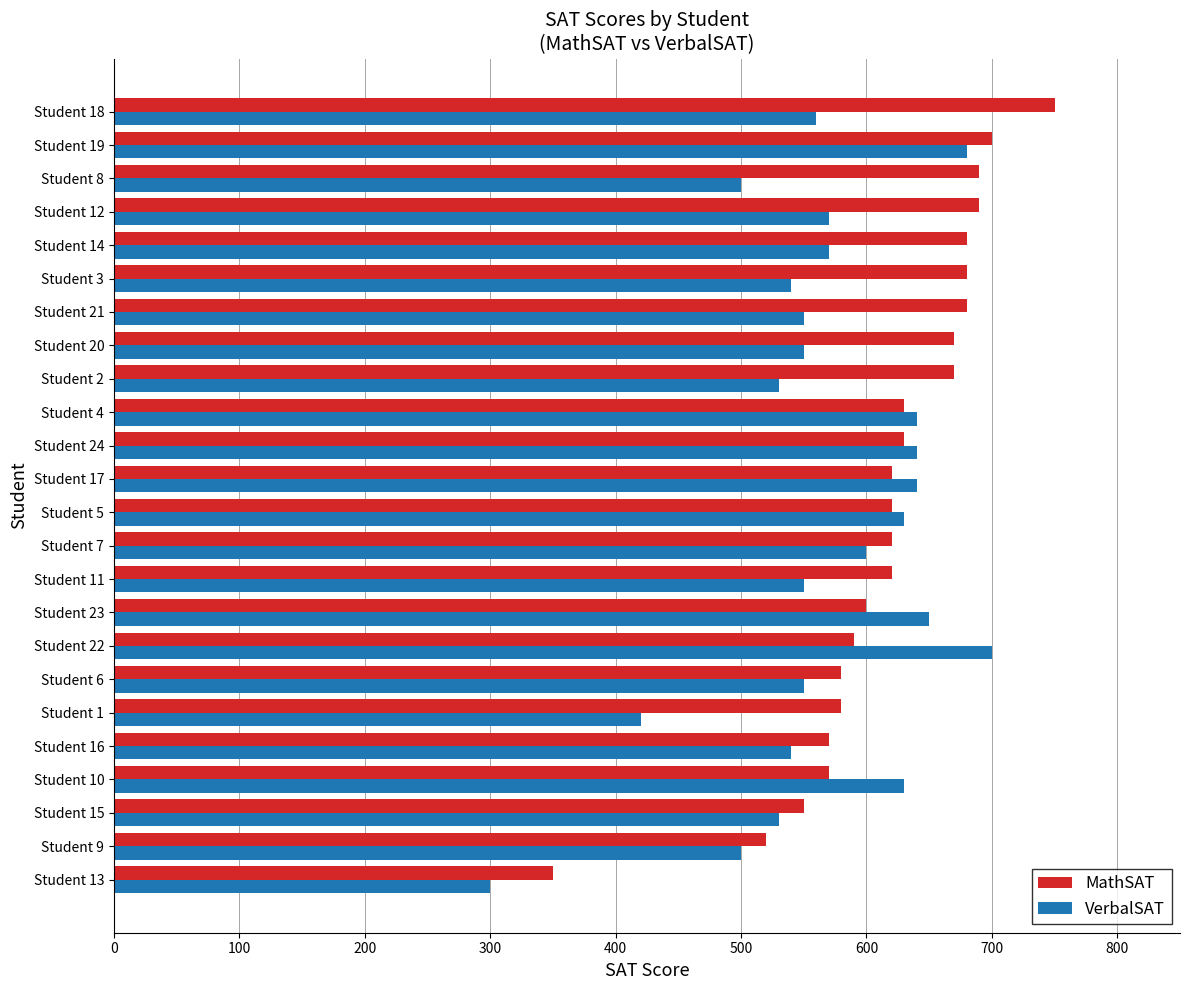

How many values in the MathSAT series are below 620?

9